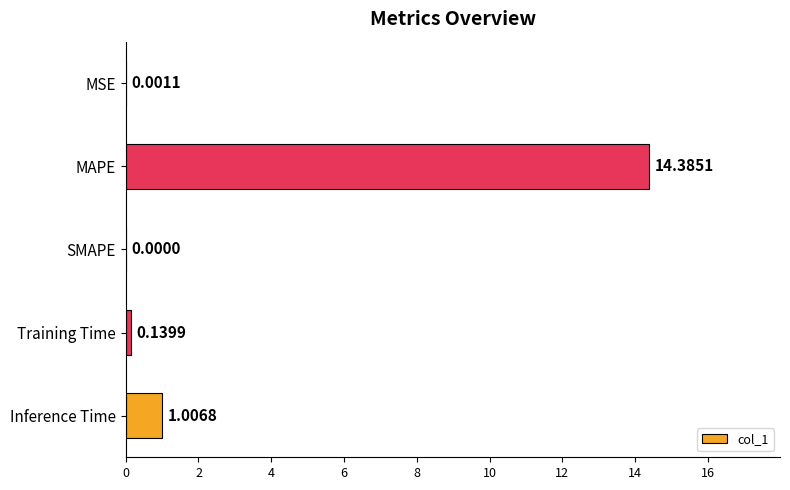

What is the ratio of the value at MAPE to the value at Inference Time?

14.3